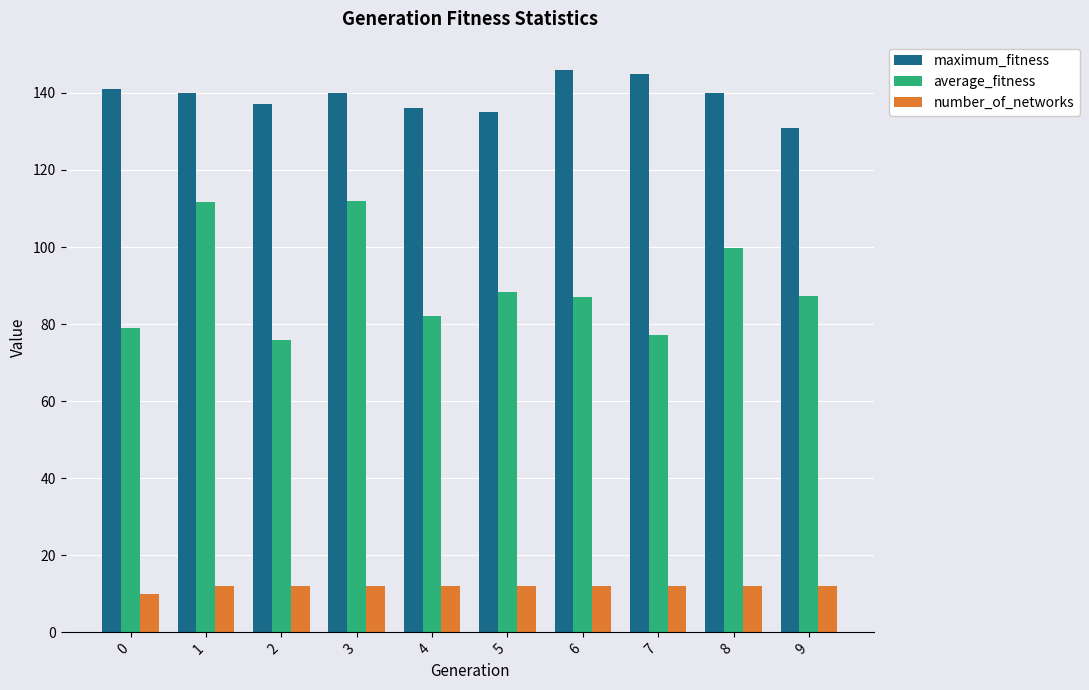

What is the minimum value shown in the chart?

10.0